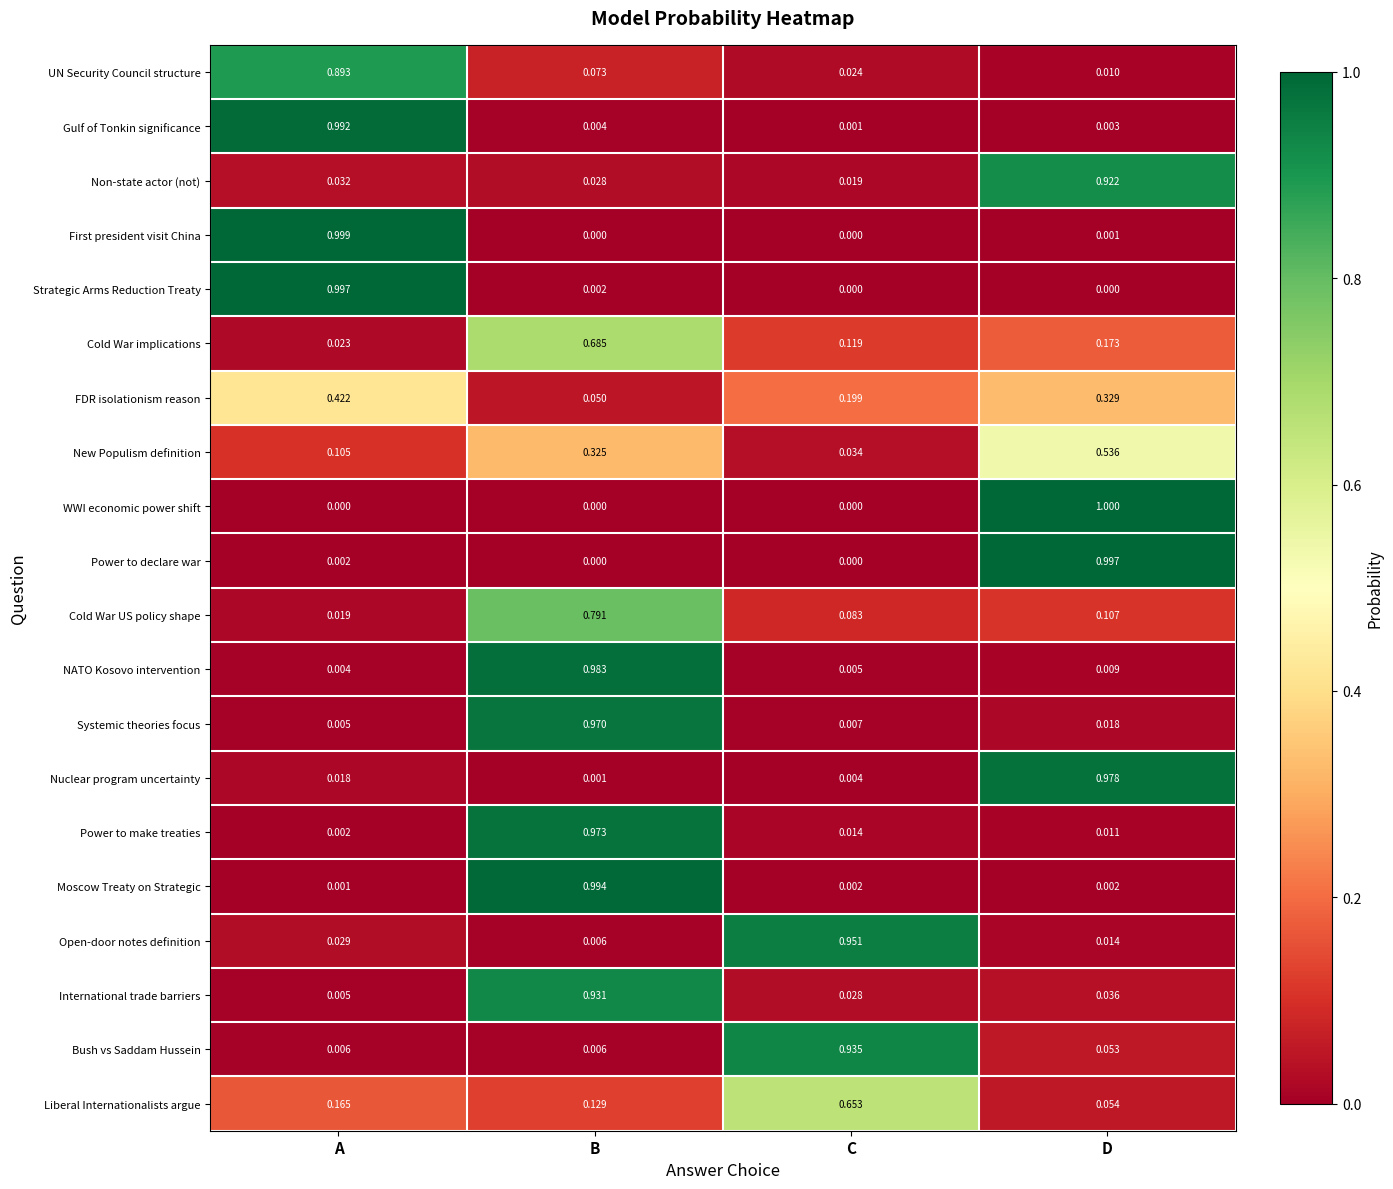

What is the difference between the highest and lowest values at C?

1.0